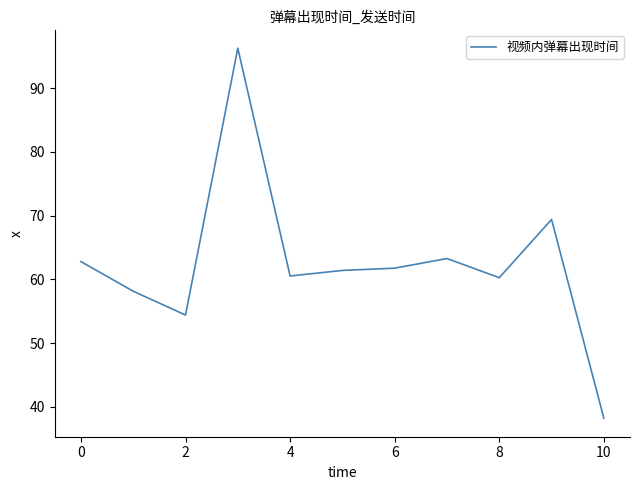

What is the maximum value shown in the chart?

96.3